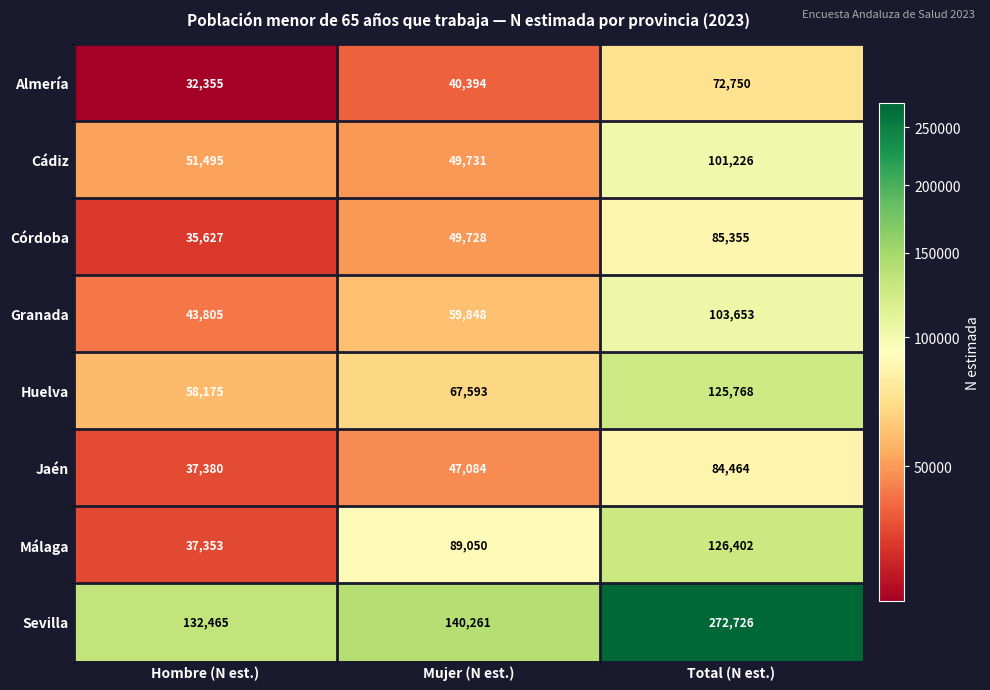

Where is Málaga nearest to the value 81877?

Mujer (N est.)